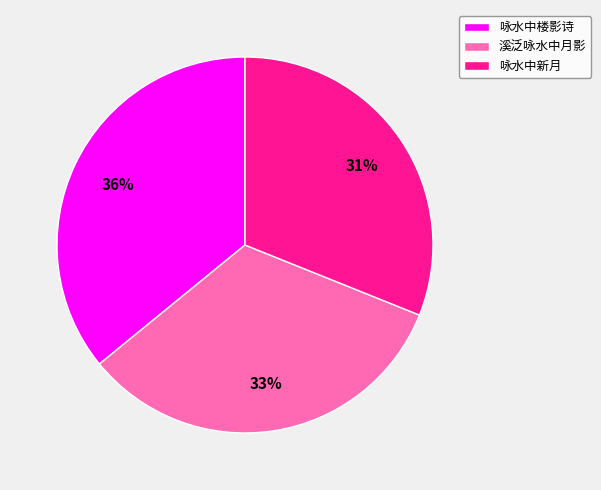

To the nearest percent, what is the difference between the 咏水中楼影诗 and 溪泛咏水中月影 slice percentages?

3%